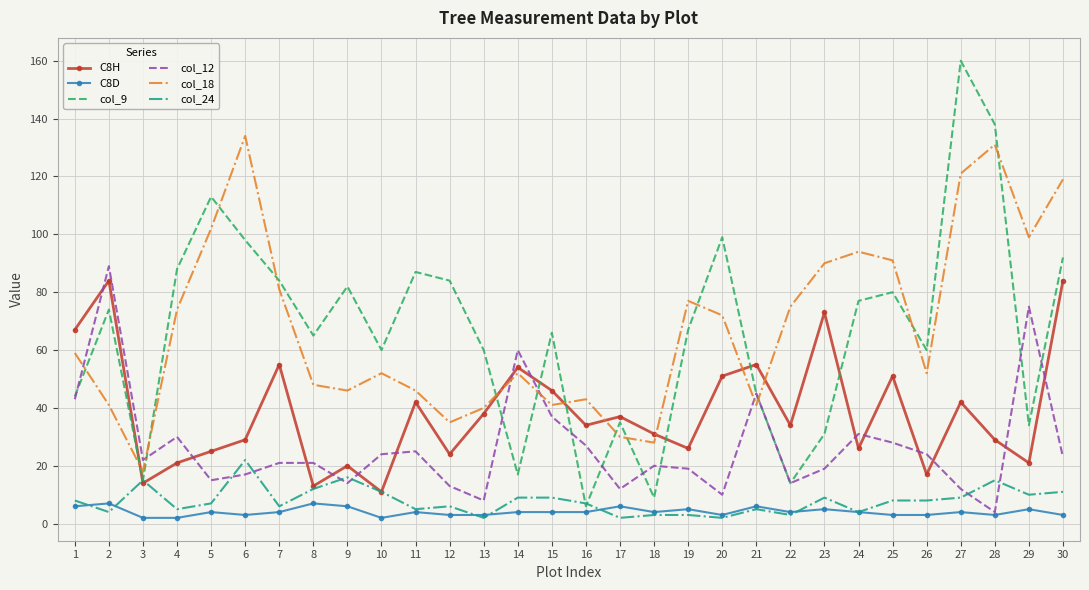

Which series has the largest total across all categories?

col_18